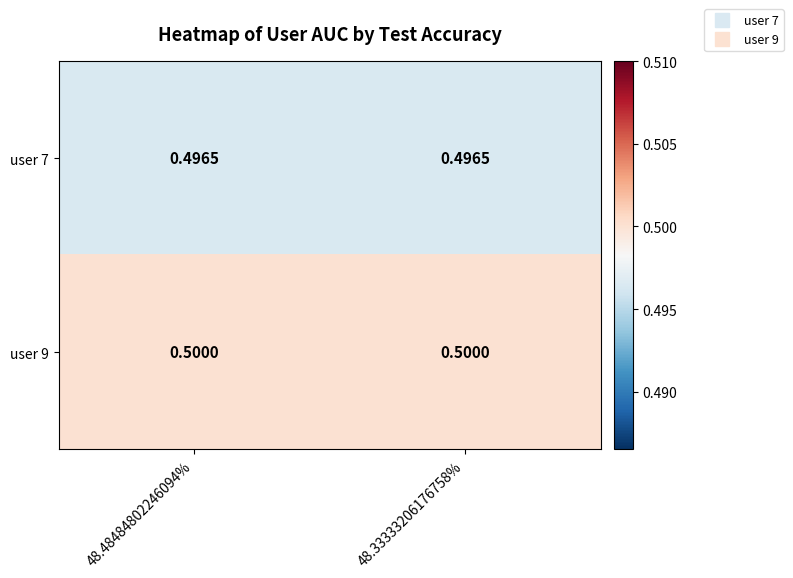

Is the value of user 9 at 48.48484802246094% greater than the value of user 7 at 48.33333206176758%?

Yes